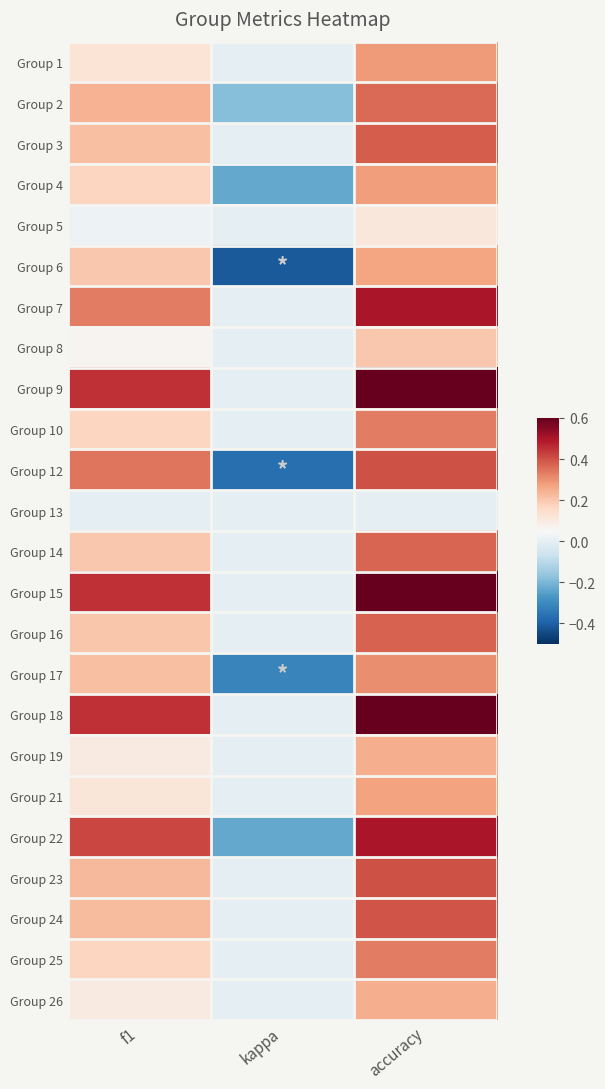

What is the spread (max minus min) of values at f1?

0.5